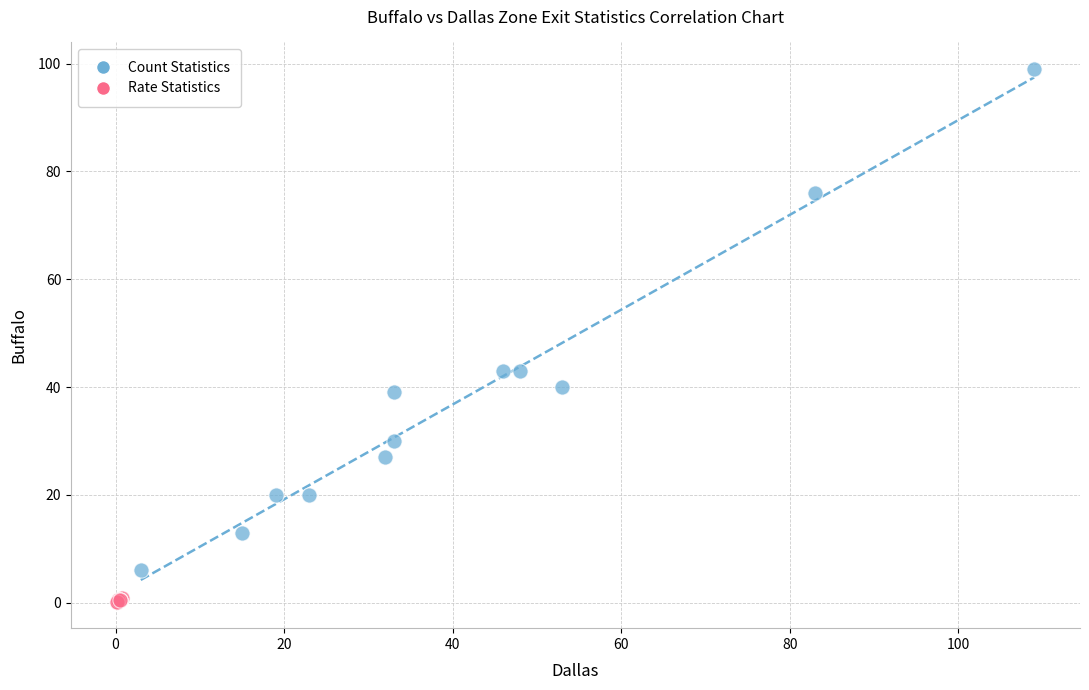

Which series reaches the minimum Y coordinate?

Rate Statistics